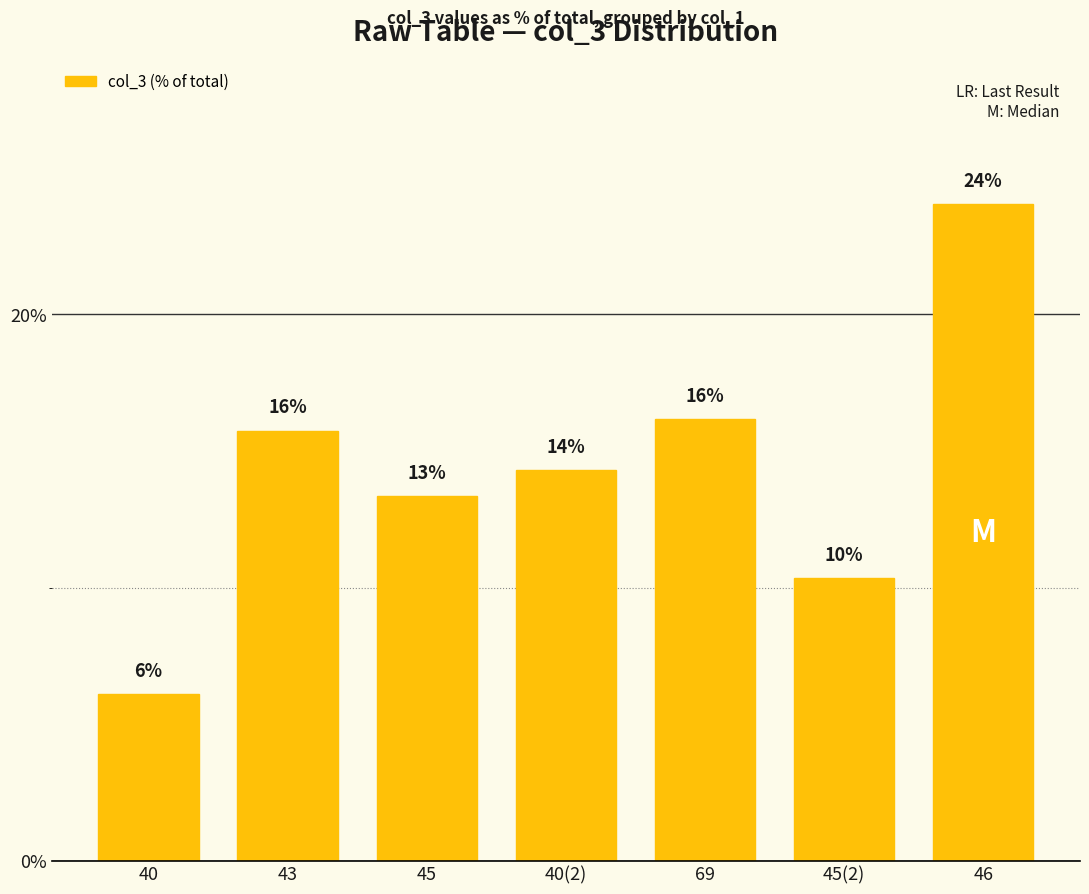

Reading right to left, list all the values displayed in this chart.

46=24.0	45(2)=10.3	69=16.2	40(2)=14.3	45=13.3	43=15.7	40=6.1